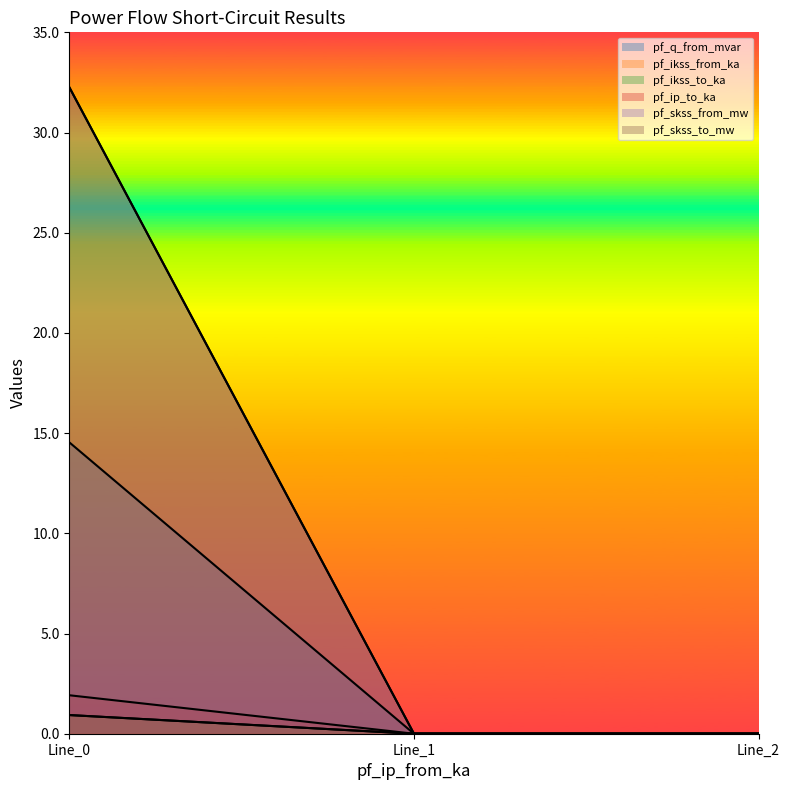

How many lines are shown in the chart?

6